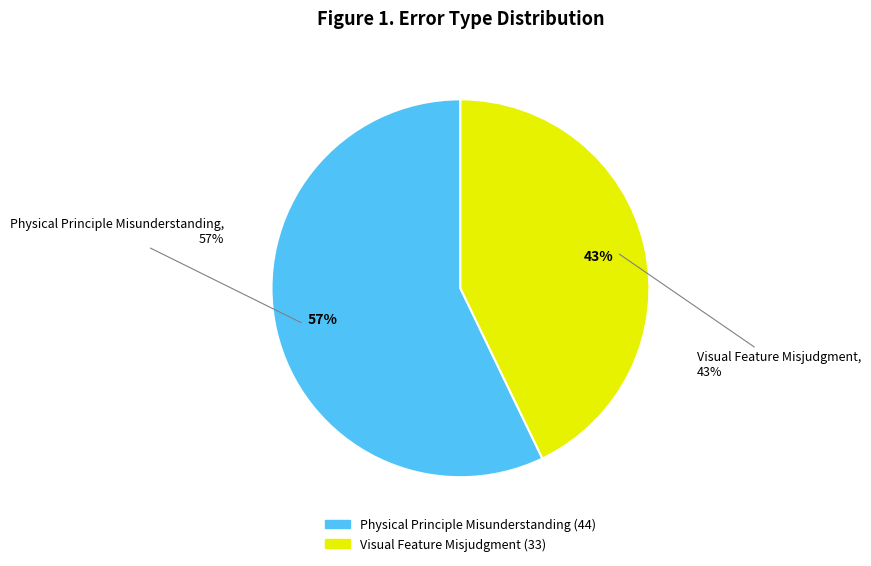

To the nearest percent, what percentage of the pie is Physical Principle Misunderstanding?

57%